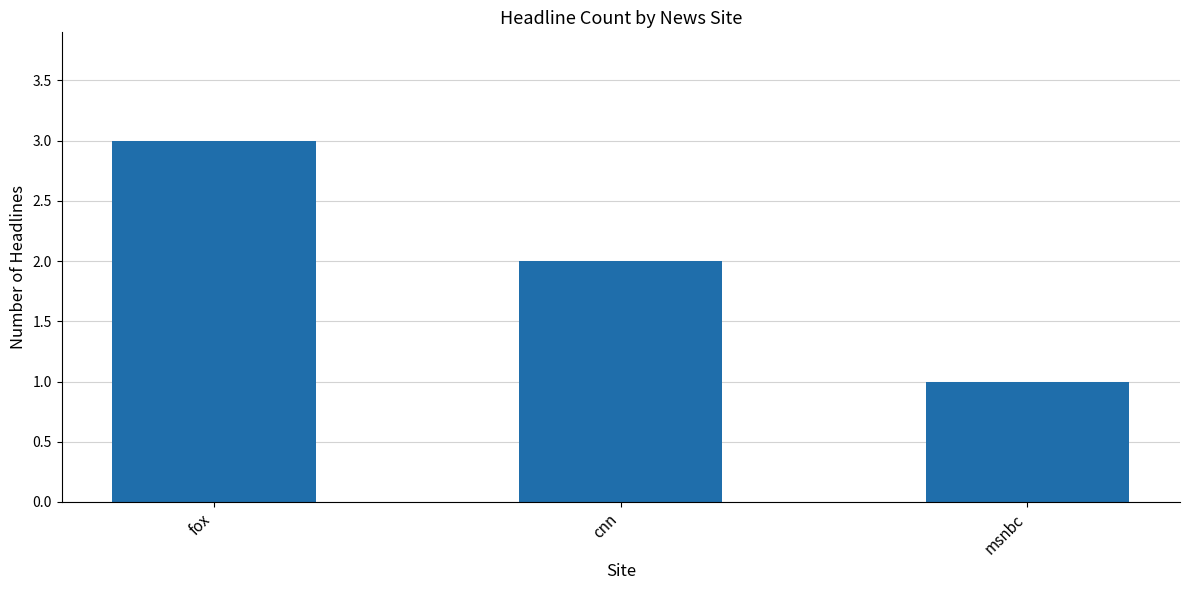

The value at cnn is 1. True or false?

False